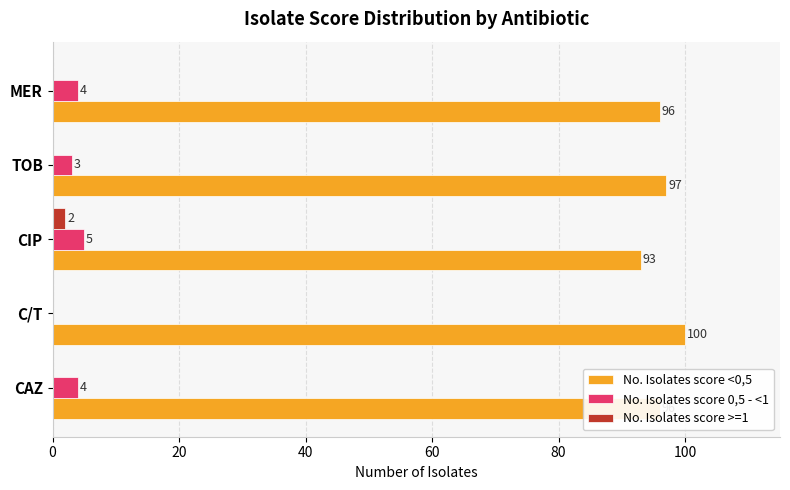

How many positive values does the No. Isolates score >=1 series have?

1